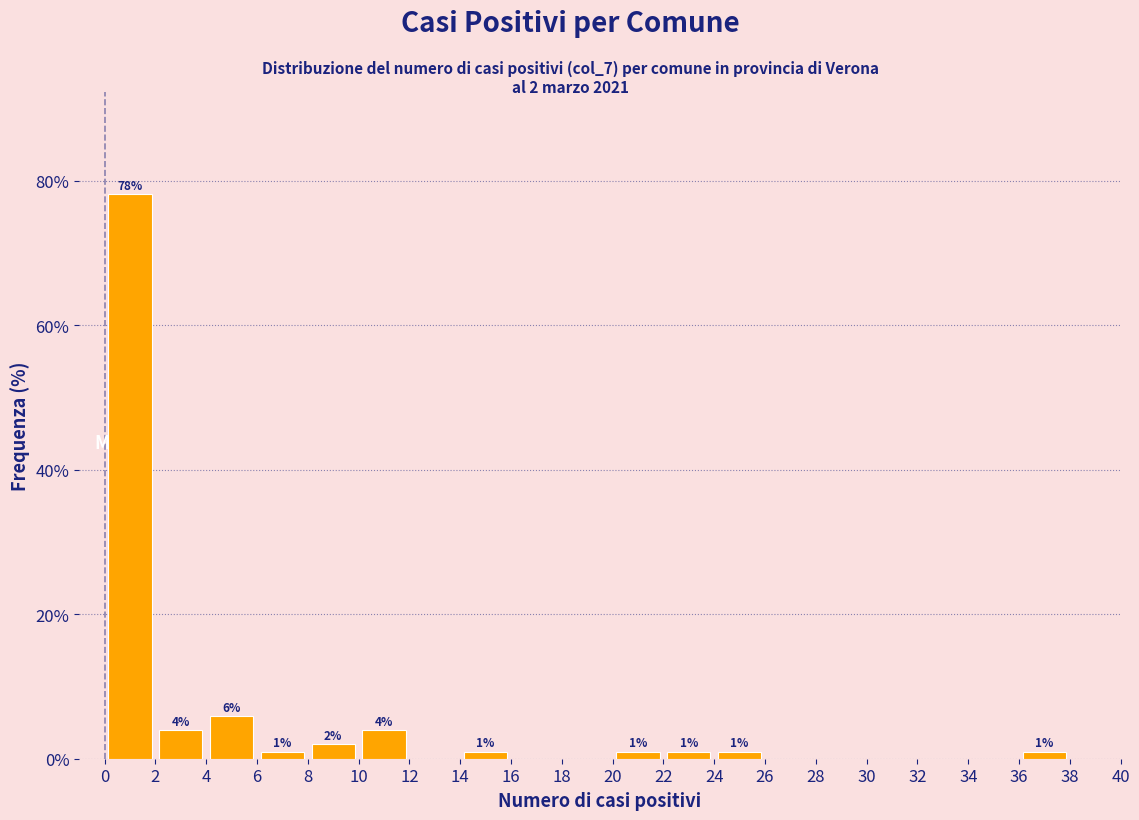

Which range on the x-axis has the tallest bar?

0 to 2